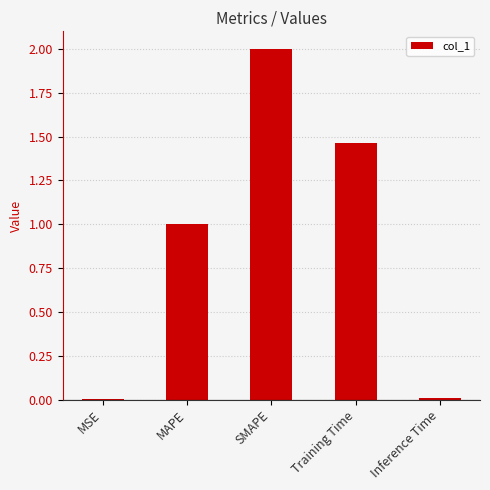

The value at MAPE is 1.0. True or false?

True